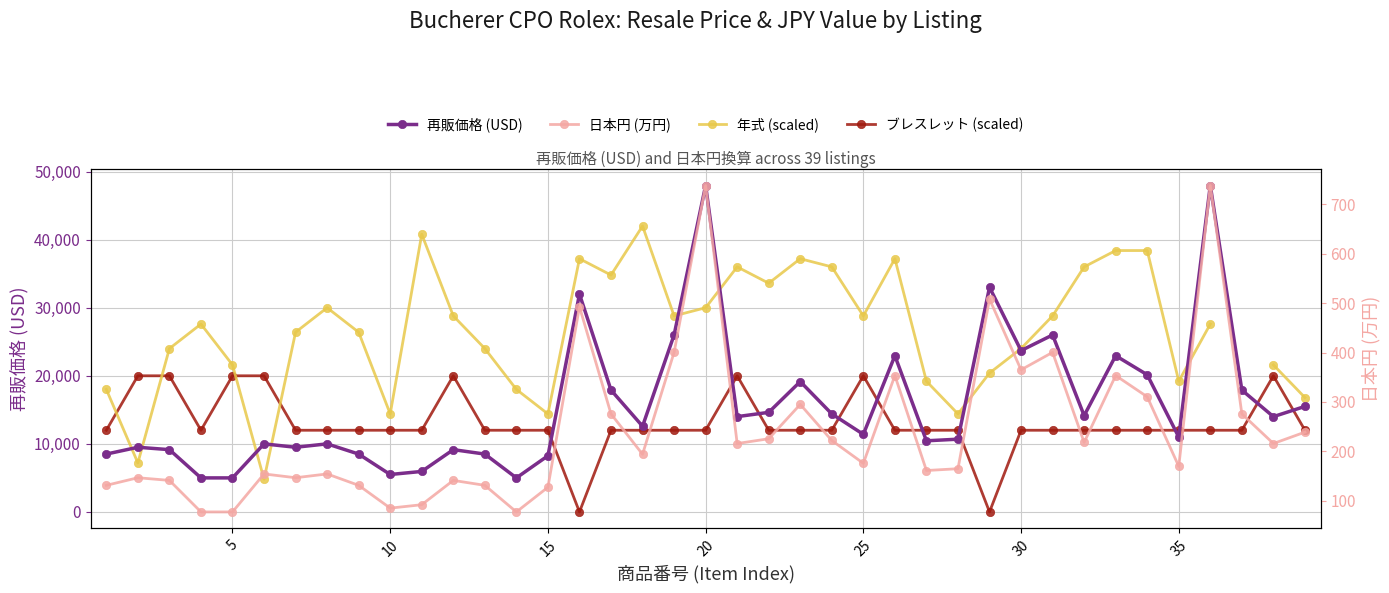

True or false: 日本円 (万円) has a value of 1314.4 at 20.

False